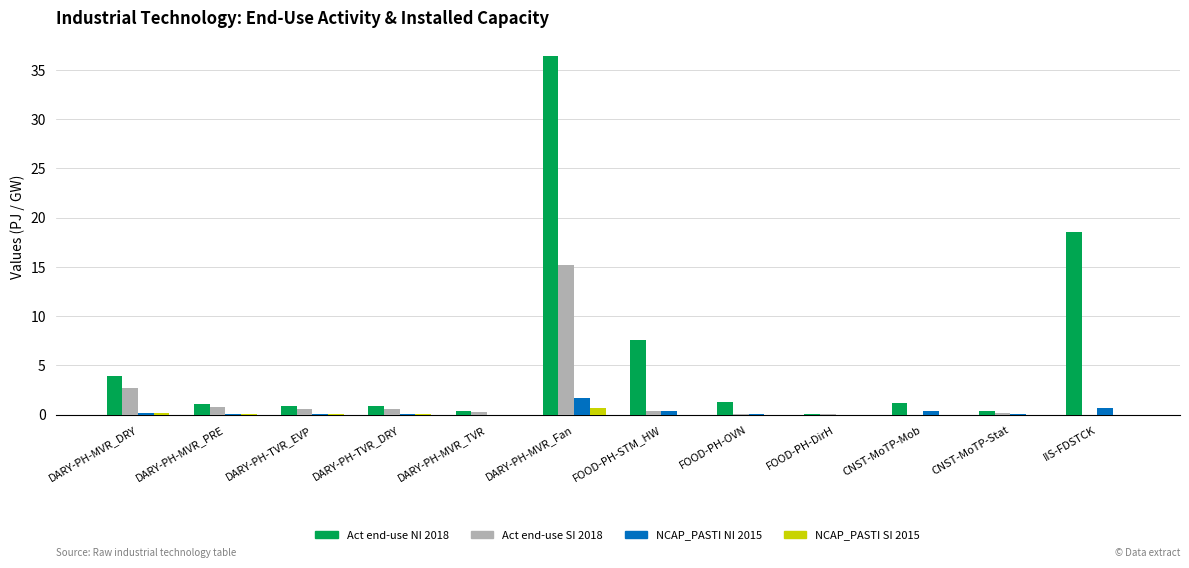

Which series has the largest total across all categories?

Act end-use NI 2018